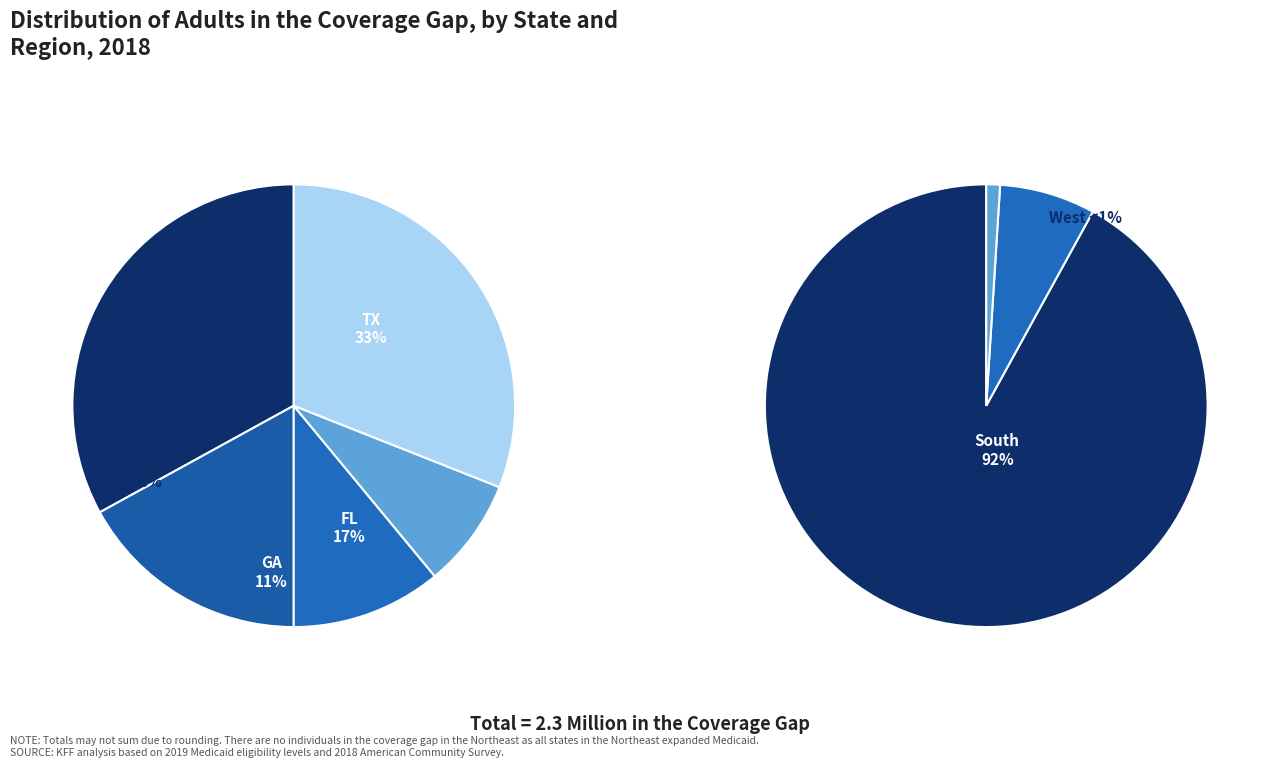

The i slice represents 8% of the pie. True or false?

True